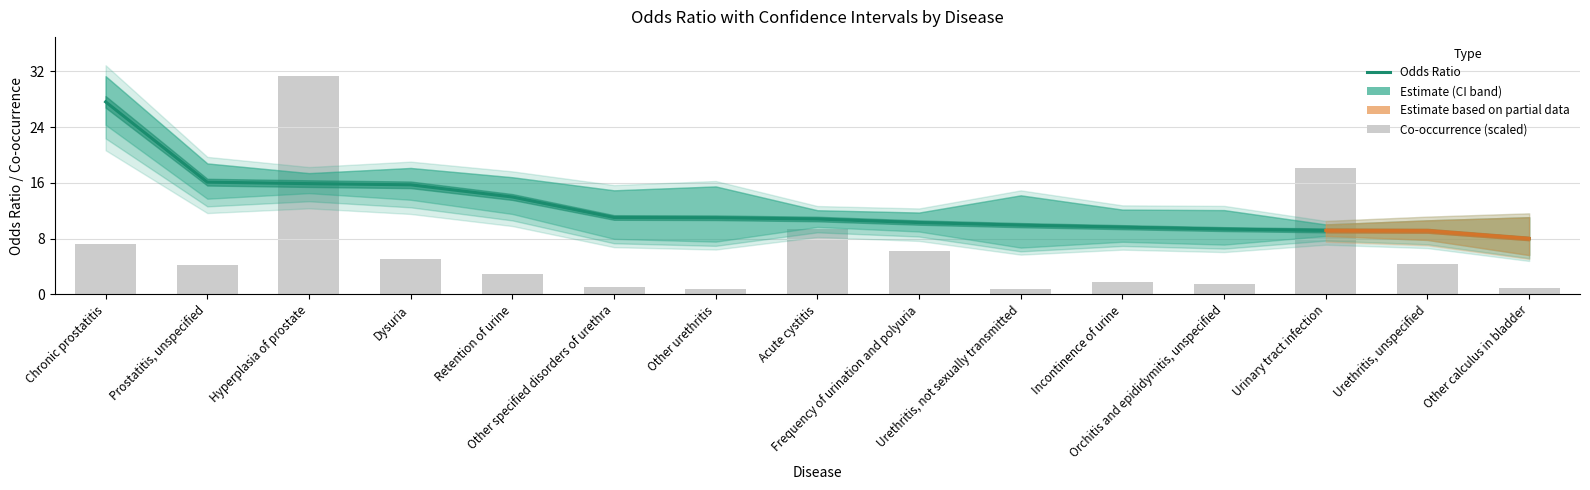

What is the label of the 9th bar from the right?

Other urethritis